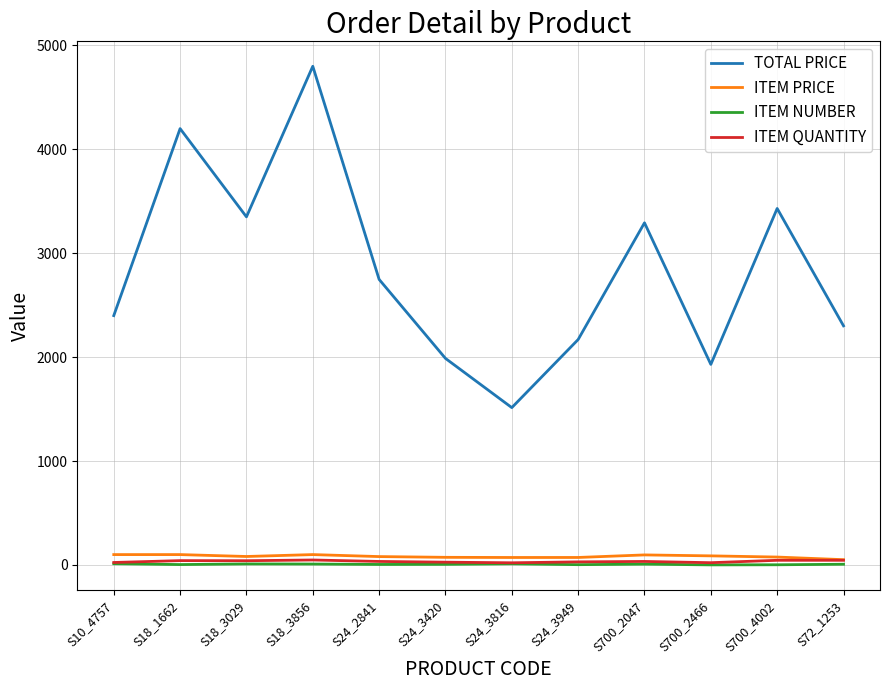

True or false: TOTAL PRICE and ITEM QUANTITY intersect in this chart.

False